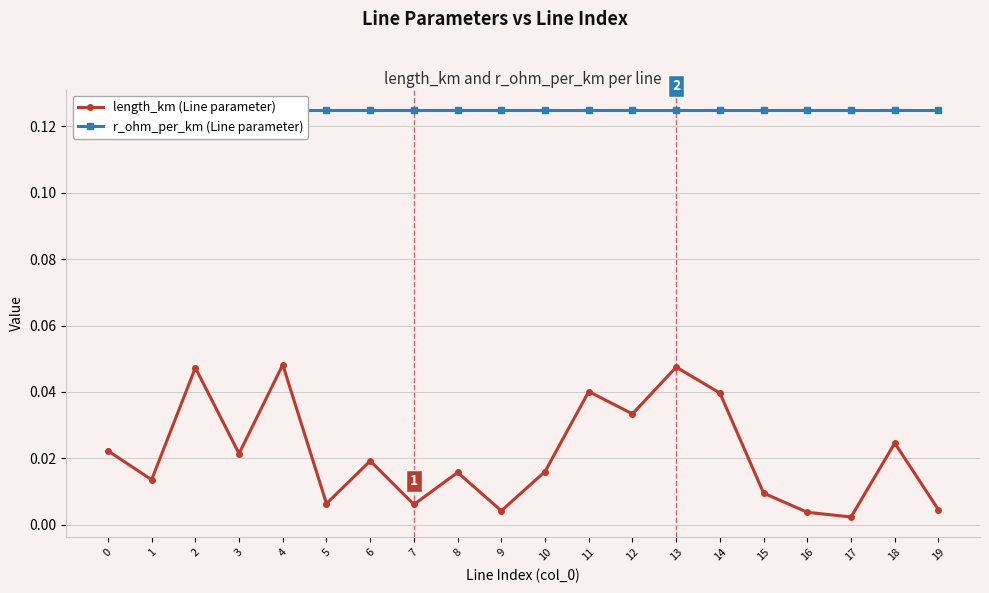

How many lines are shown in the chart?

2